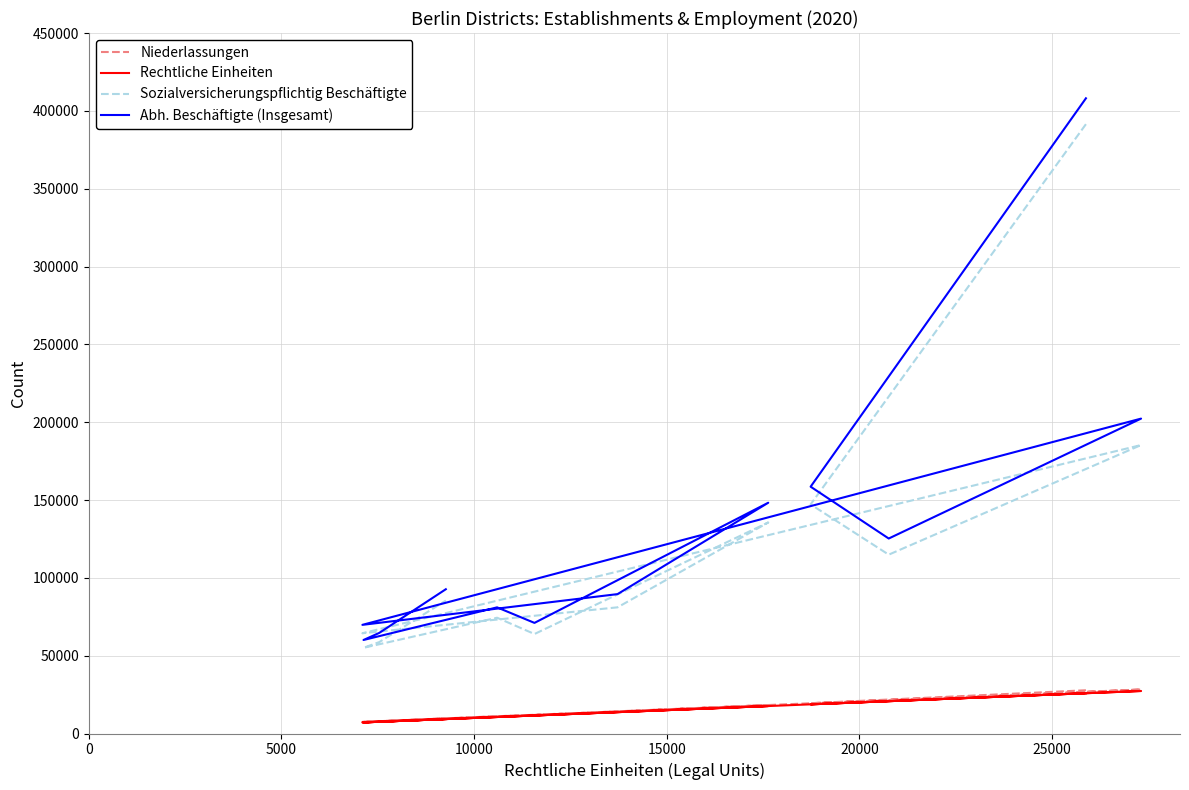

At how many categories does at least one series exceed 314470?

1